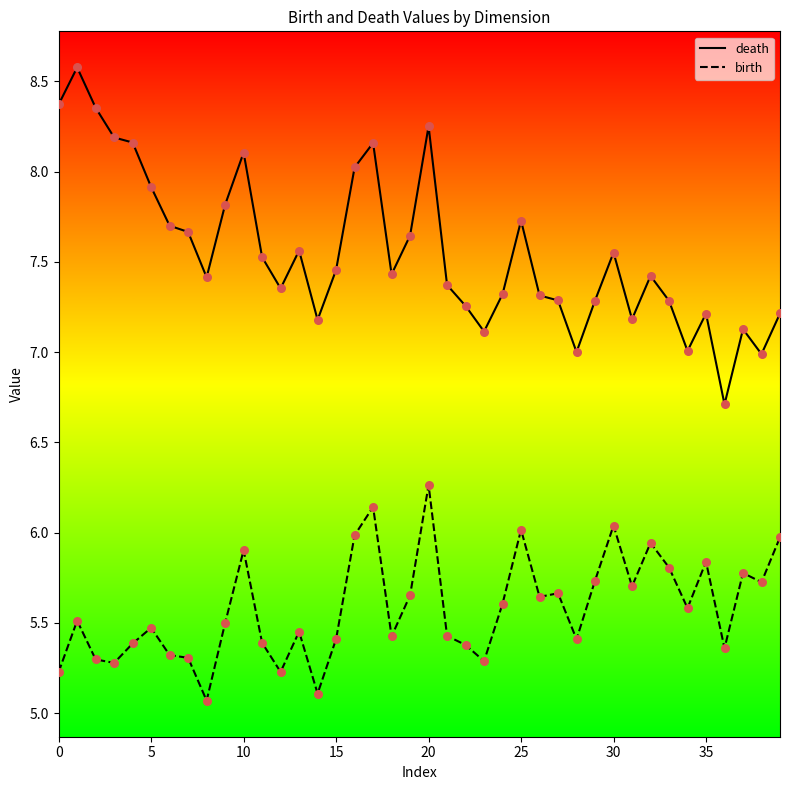

Which series has the largest range (max minus min)?

death